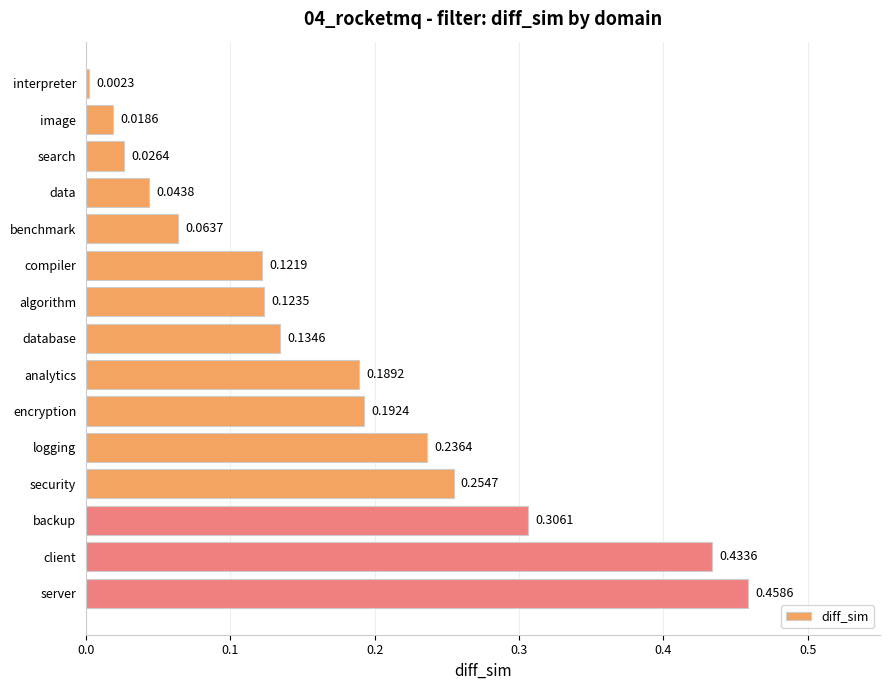

Rank the categories by value from lowest to highest.

interpreter, image, search, data, benchmark, compiler, algorithm, database, analytics, encryption, logging, security, backup, client, server